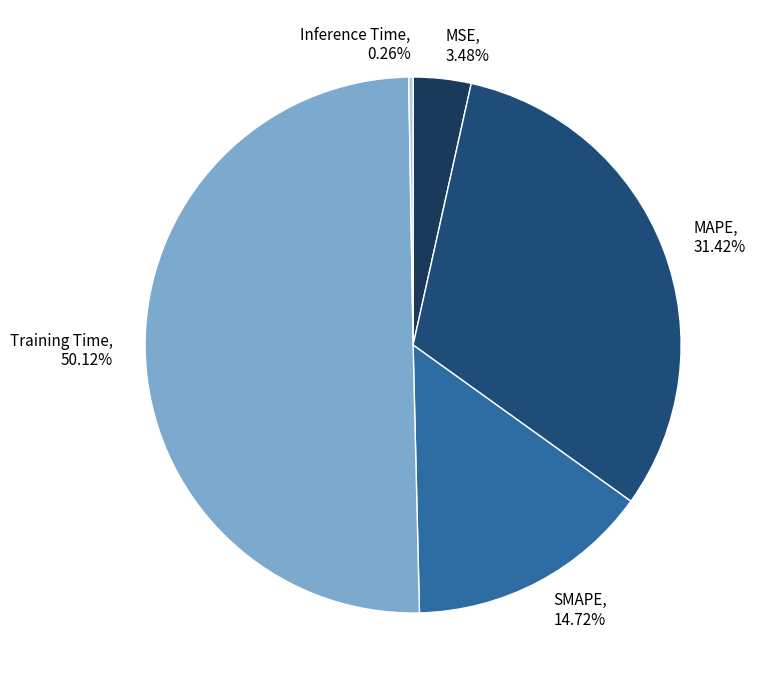

Which slice is the largest?

Training Time